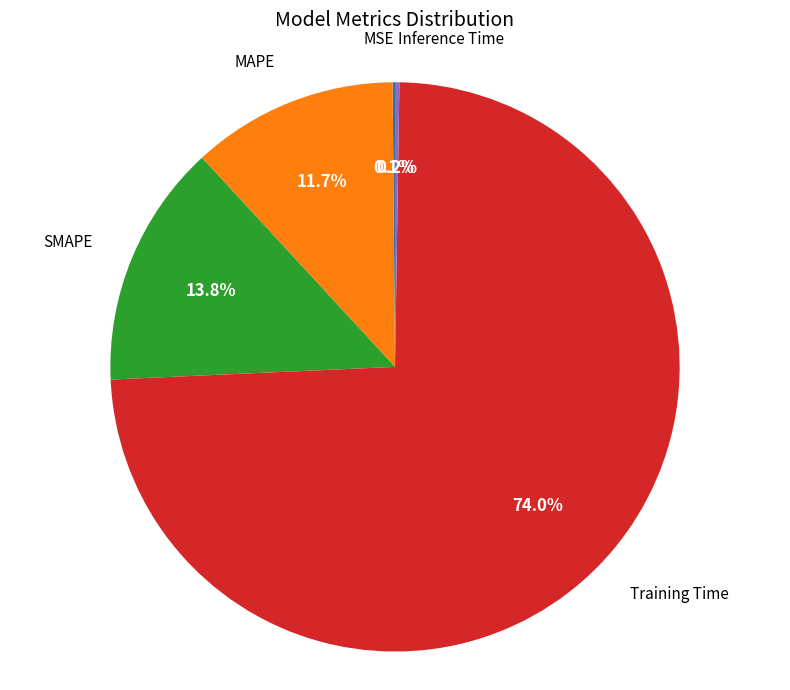

Is there a majority slice in this chart?

Yes